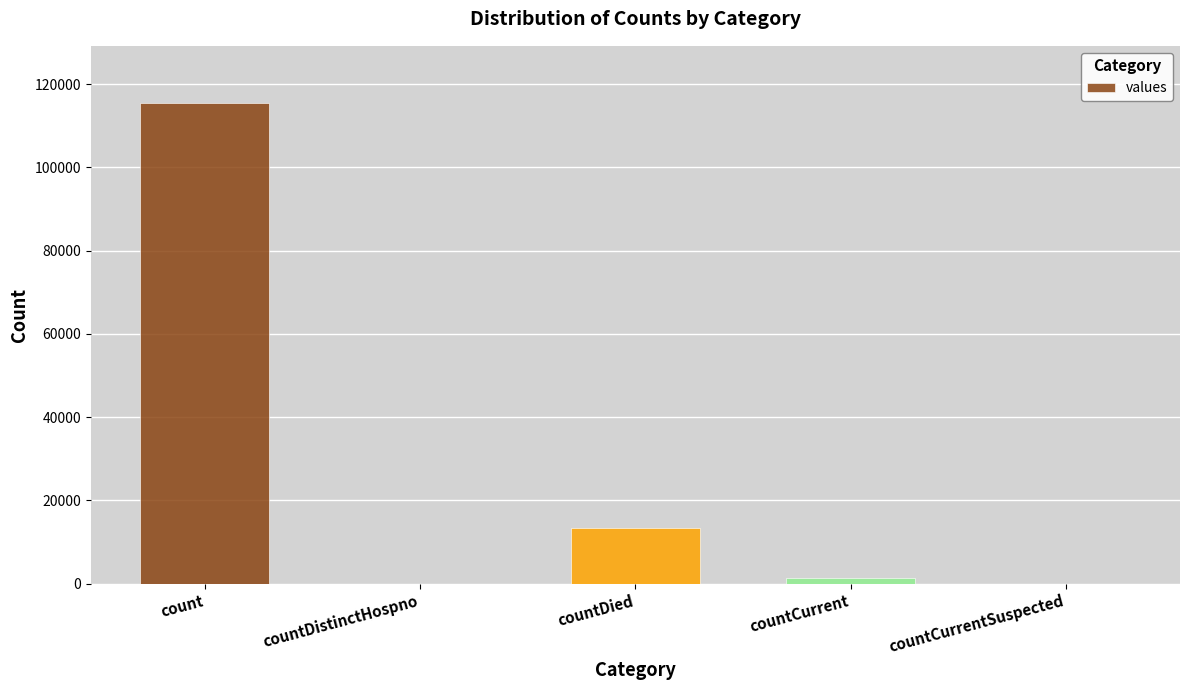

Where is the data nearest to the value 57689?

countDied